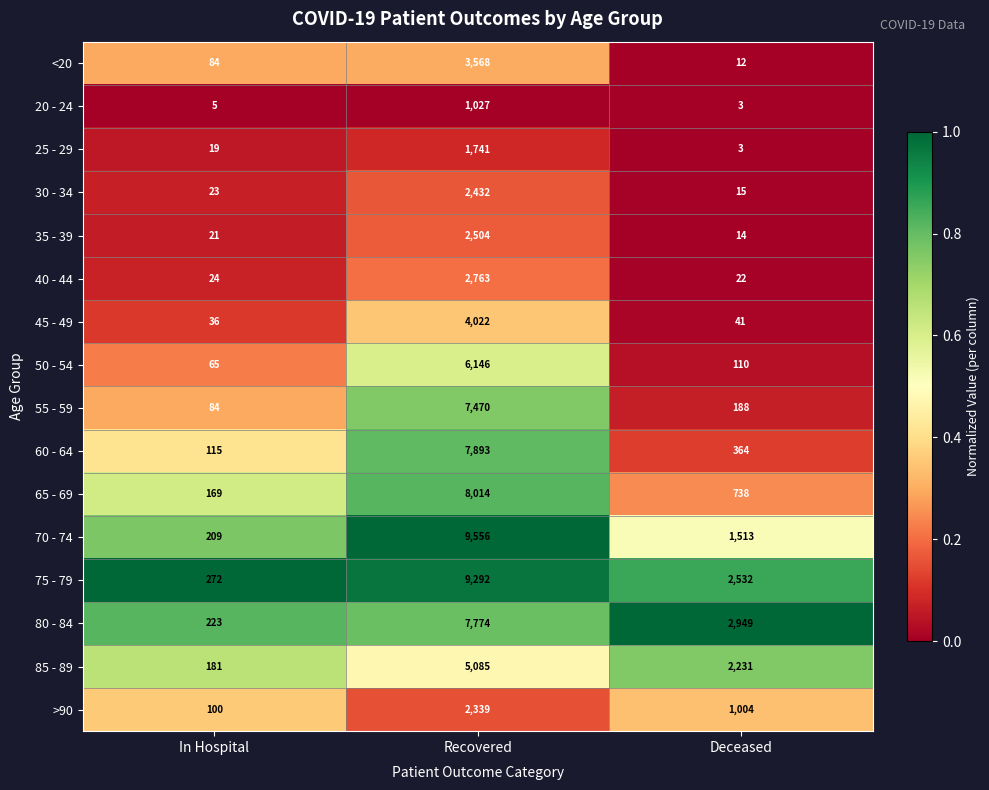

Read the 65 - 69 value at Deceased.

738